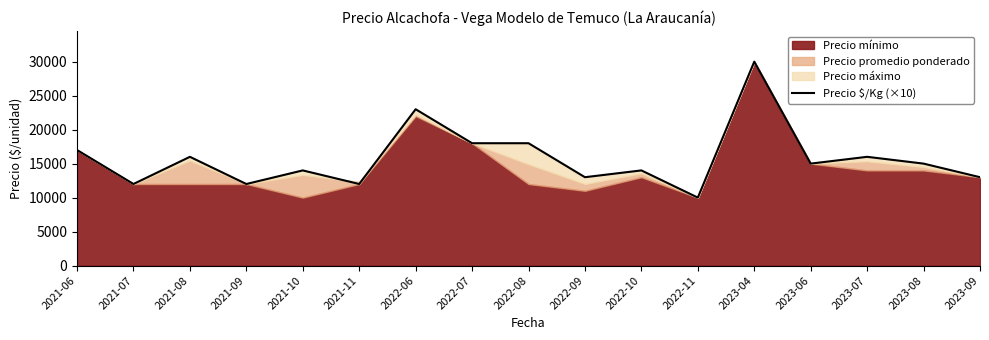

Where is the data nearest to the value 20000?

2022-07